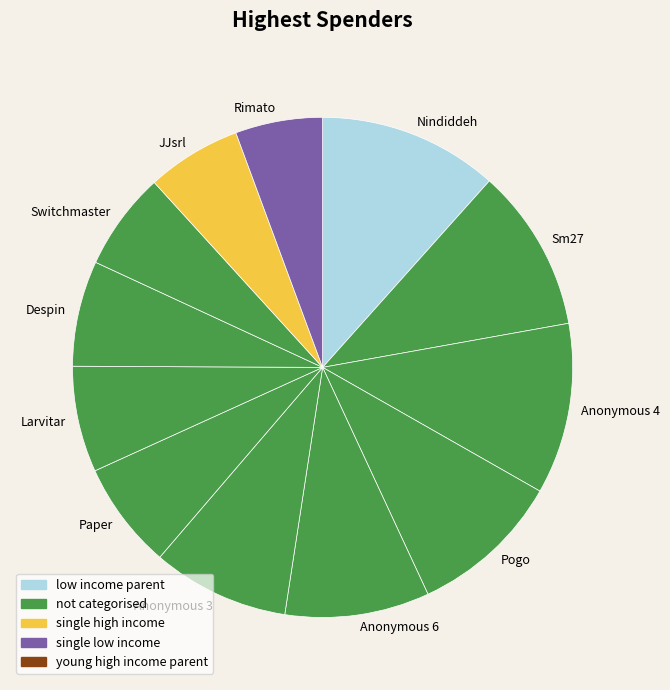

The Nindiddeh slice represents 12% of the pie. True or false?

True